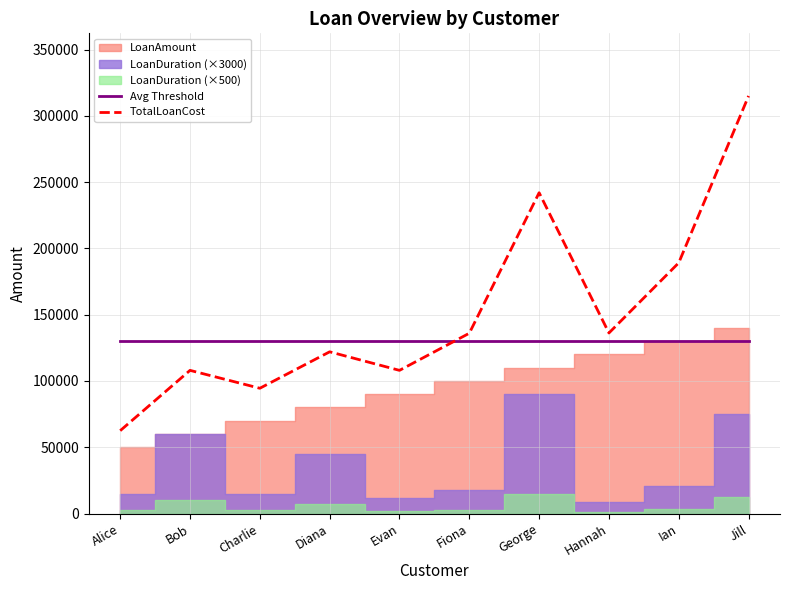

What is the lowest value of the TotalLoanCost series?

62500